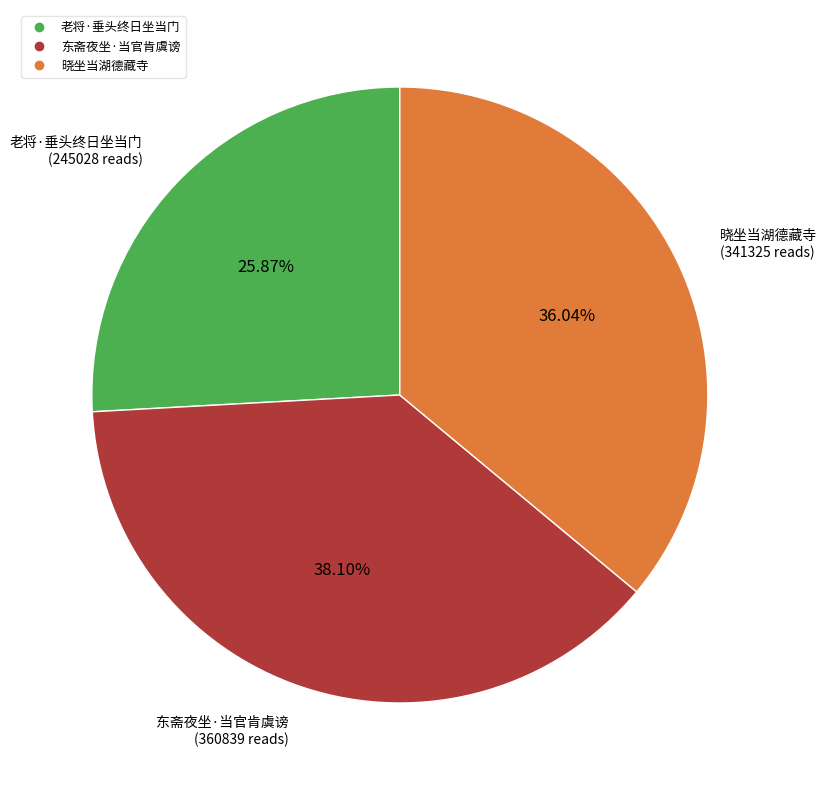

The 晓坐当湖德藏寺 slice represents 36% of the pie. True or false?

True